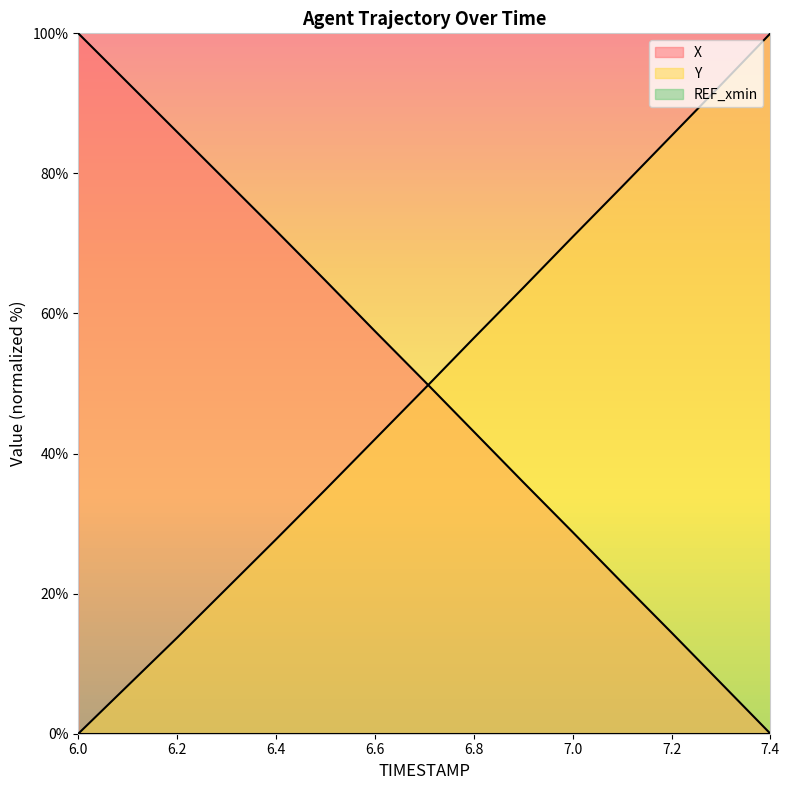

True or false: X and Y intersect in this chart.

True